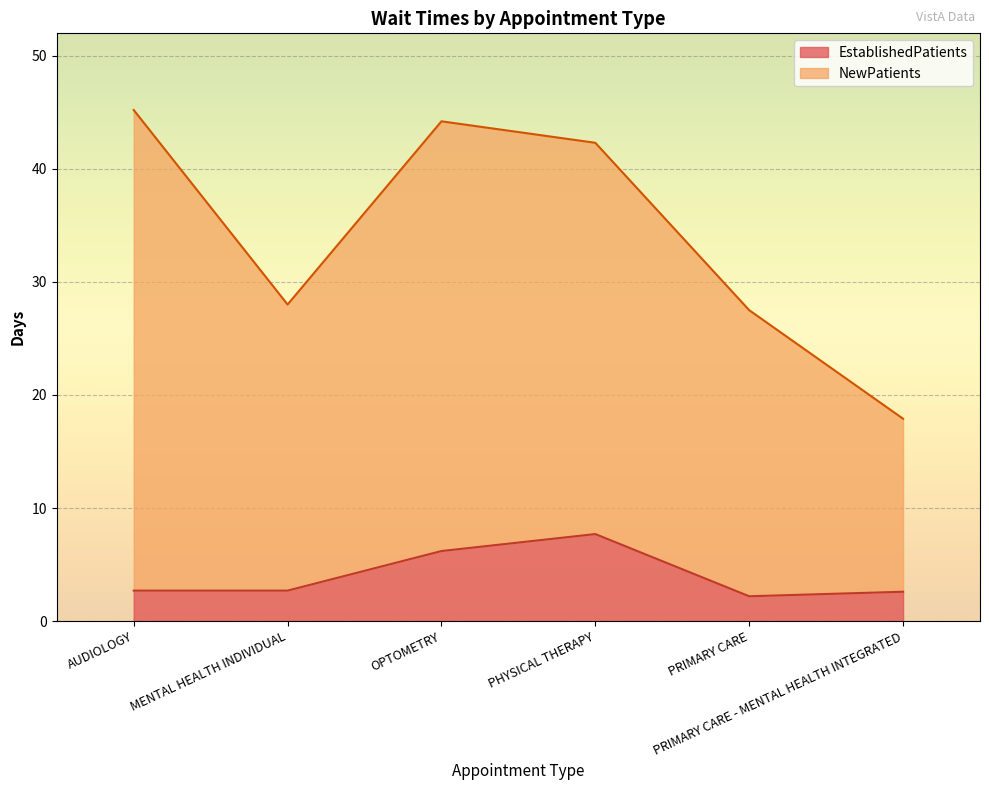

At which label does NewPatients reach its minimum?

PRIMARY CARE - MENTAL HEALTH INTEGRATED